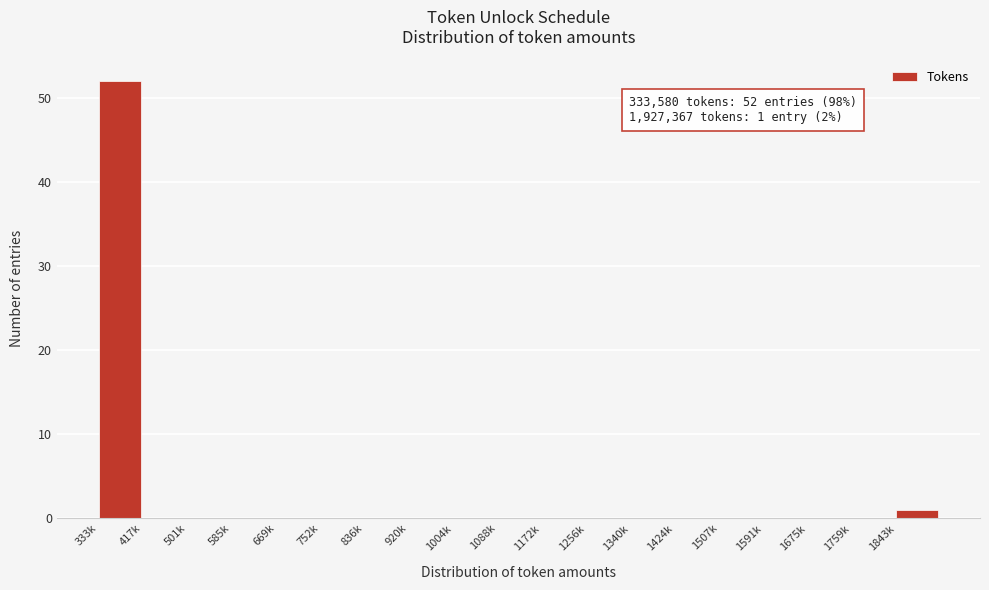

Reading right to left, extract all data points from this chart.

1843k=1	1759k=0	1675k=0	1591k=0	1507k=0	1424k=0	1340k=0	1256k=0	1172k=0	1088k=0	1004k=0	920k=0	836k=0	752k=0	669k=0	585k=0	501k=0	417k=0	333k=52